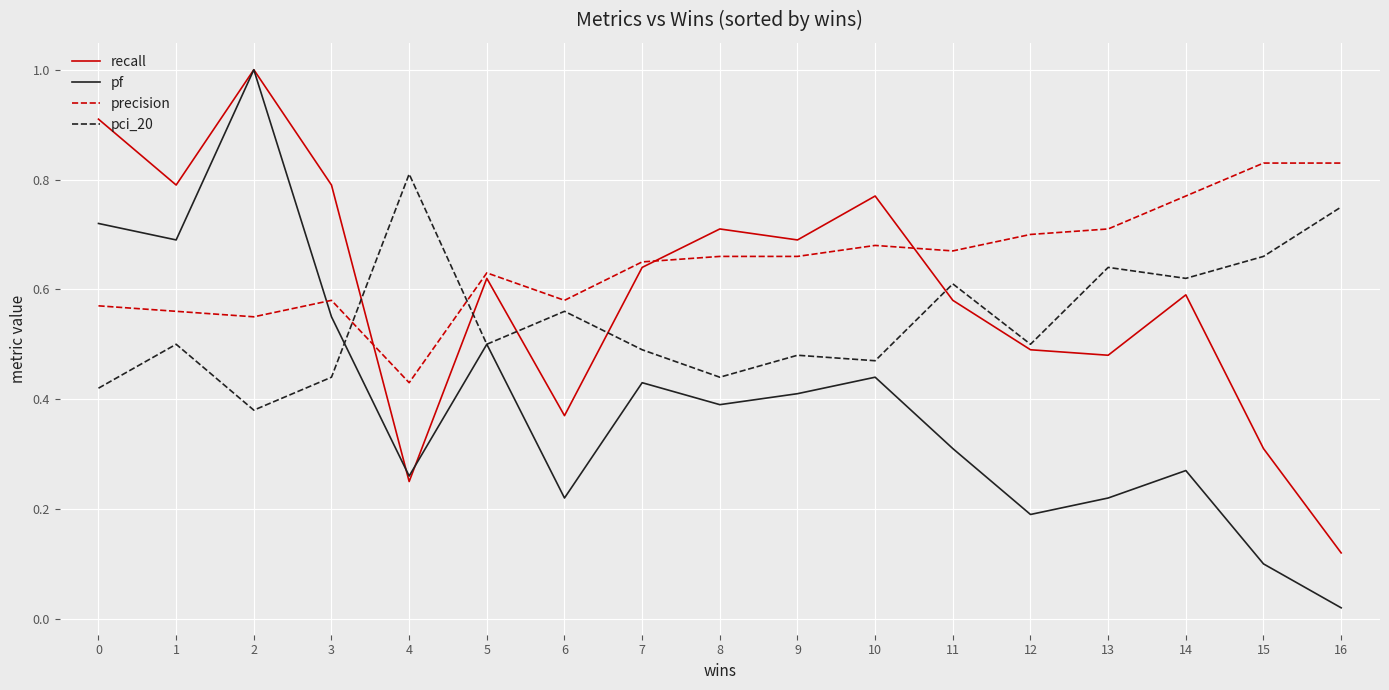

In pci_20, how many points are lower than both neighbors (excluding endpoints)?

6